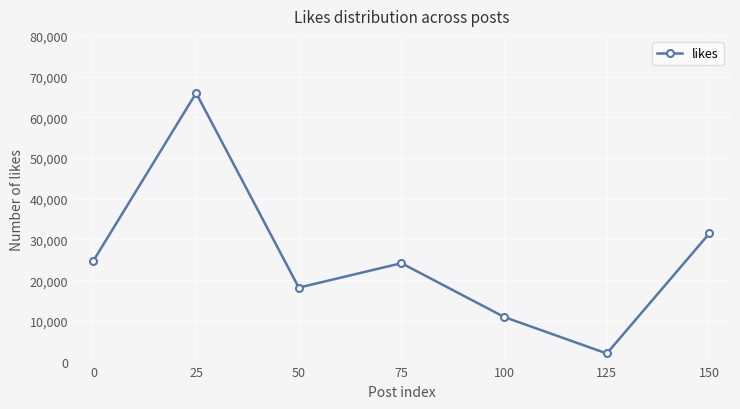

What is the difference between the values at 0 and 100?

13828